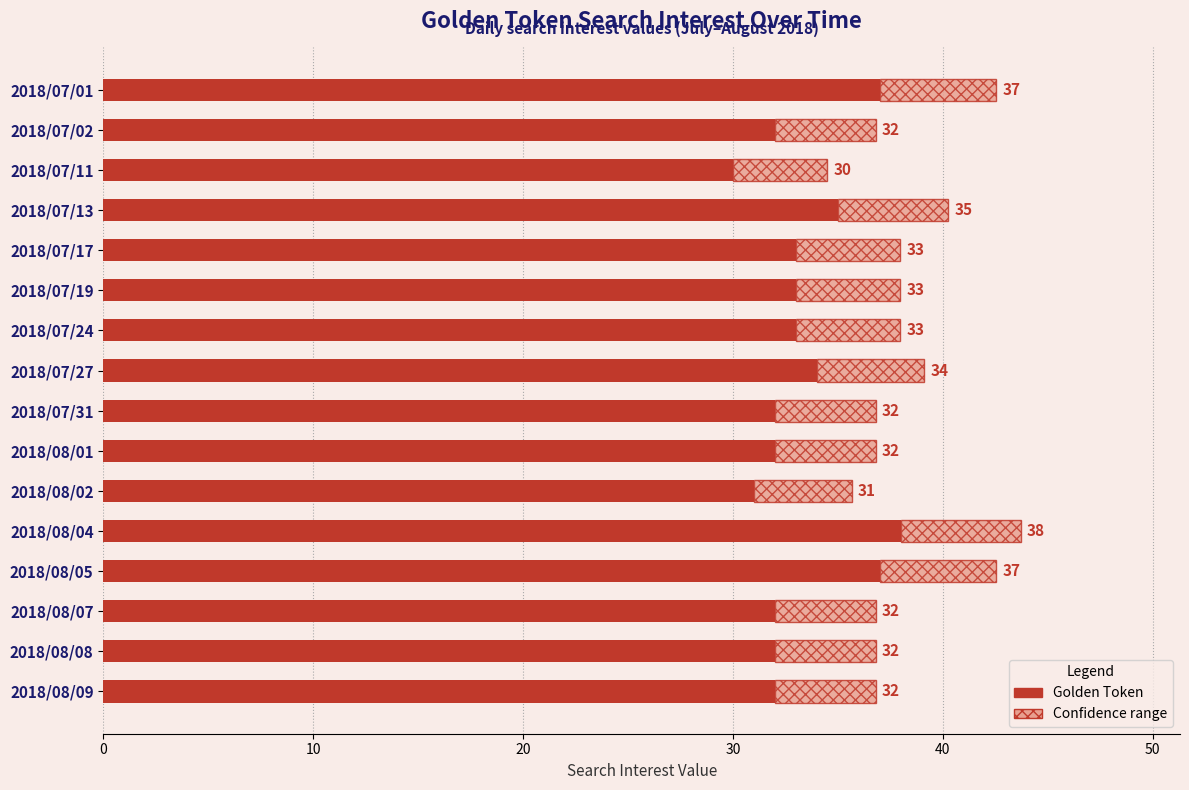

How many values are below 33?

8